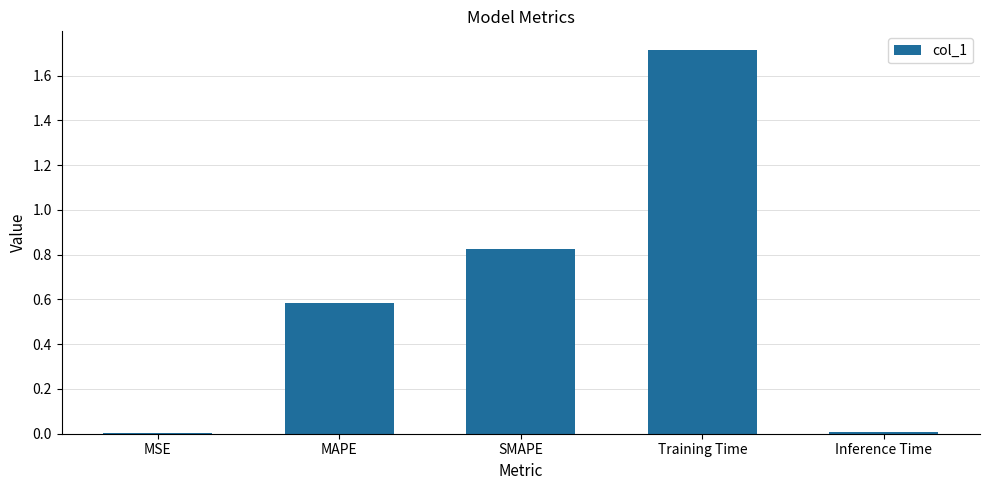

The chart shows a value of 2.5 at Training Time. True or false?

False